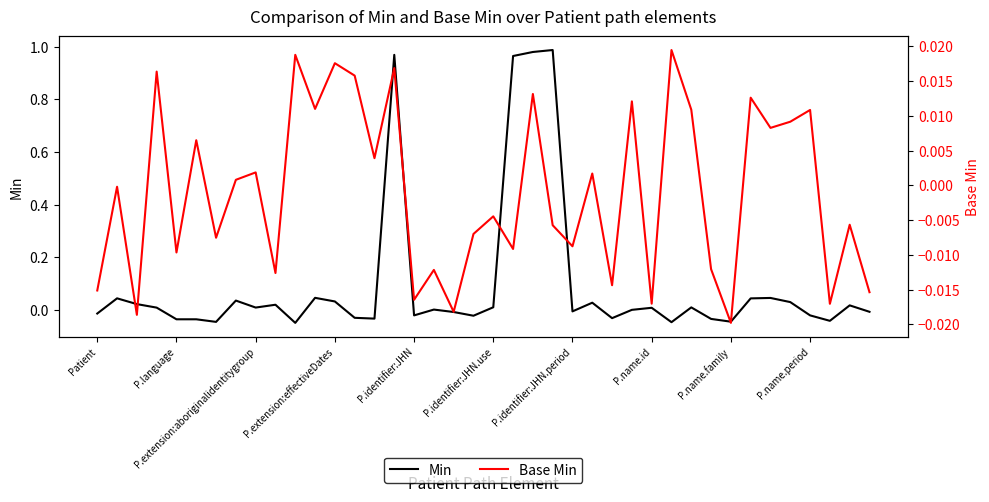

What is the highest value of the Min series?

1.0